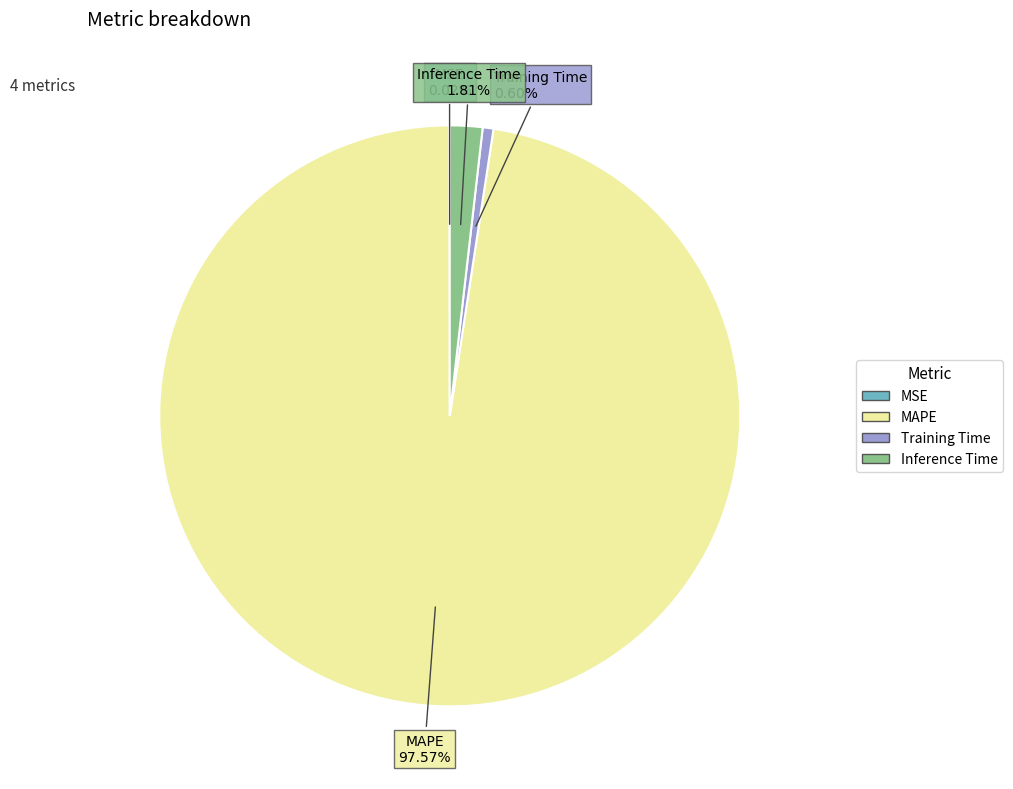

To the nearest percent, what portion does Training Time represent?

1%